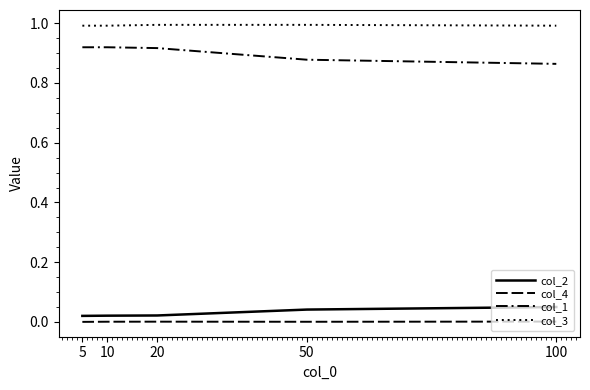

How many lines are shown in the chart?

4